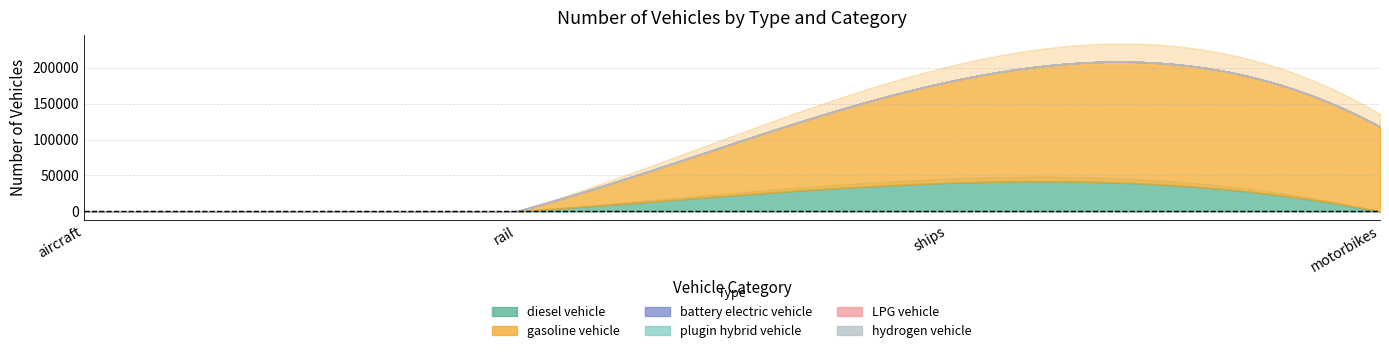

Which category has the highest value across all series?

ships